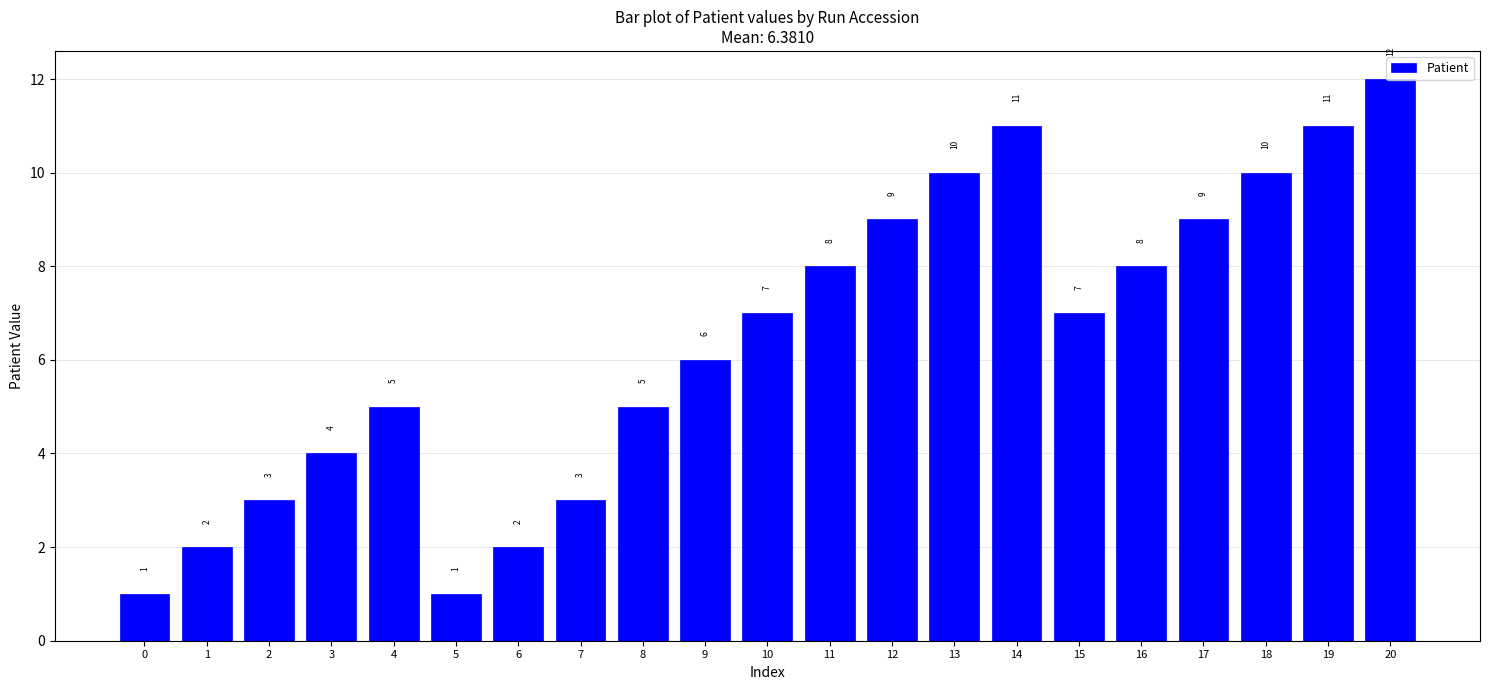

Does the chart contain stacked bars?

No